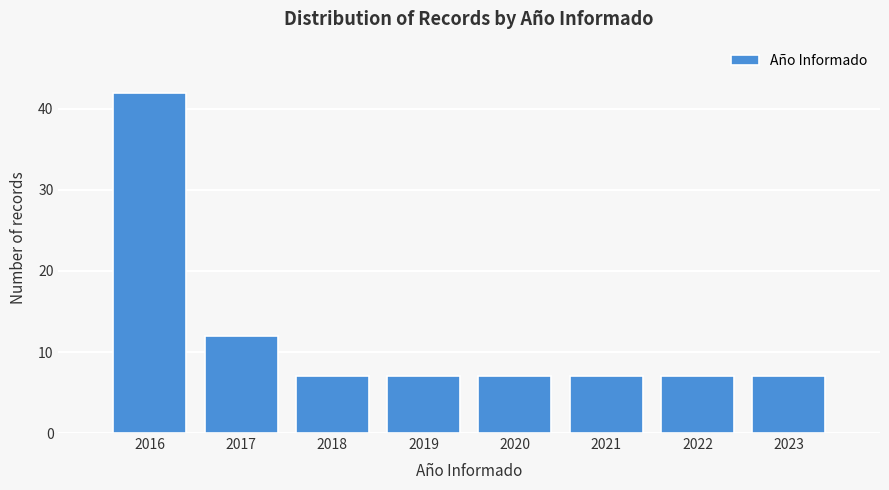

Reading left to right, list all the values displayed in this chart.

42	12	7	7	7	7	7	7